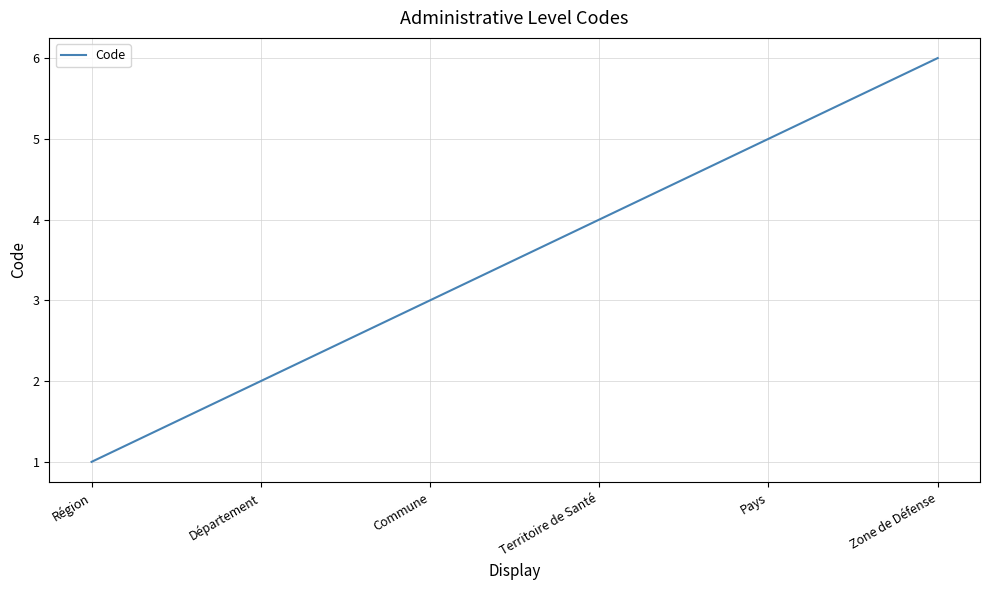

True or false: the data shows 6 at Zone de Défense.

True